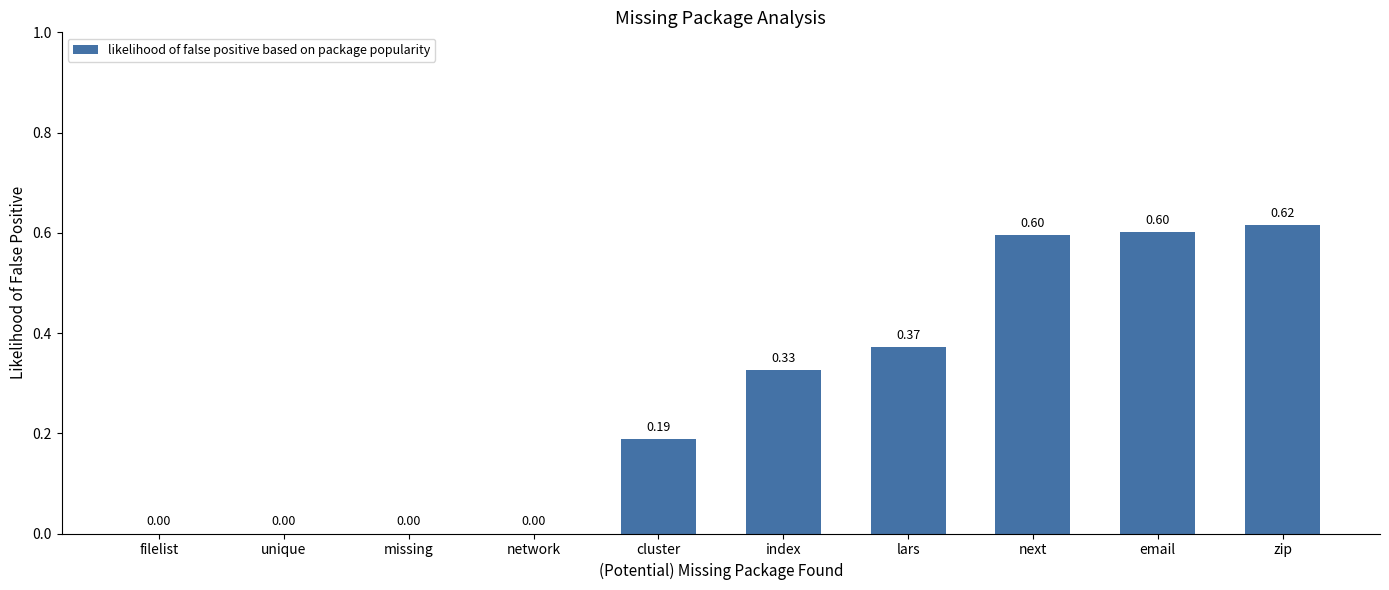

What is the change in value from network to email?

+0.6